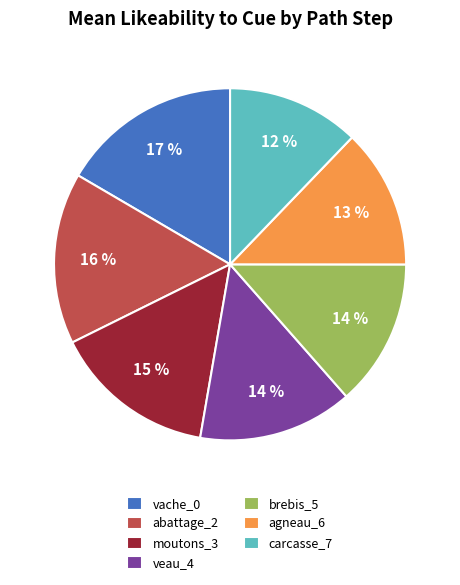

How many segments does this pie chart have?

7